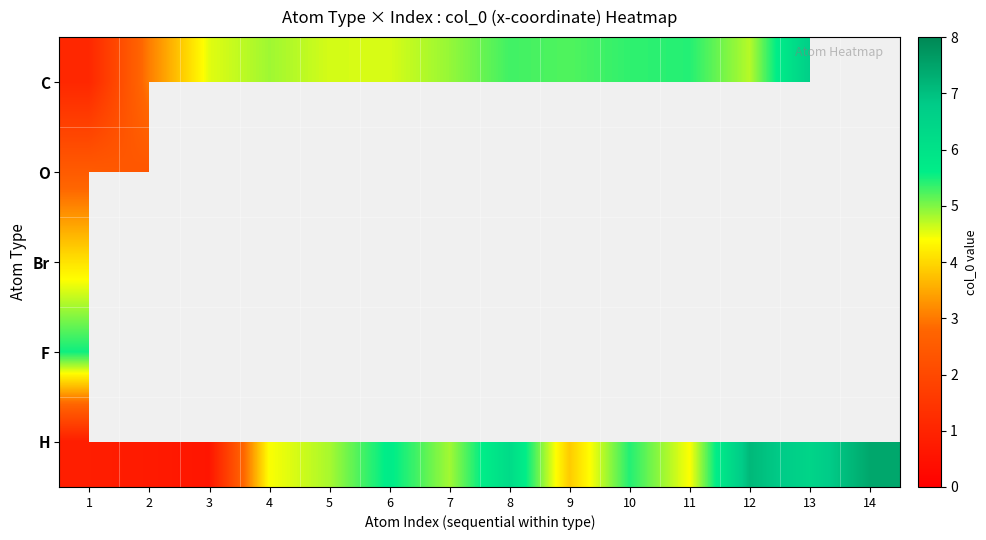

How many data points in H are less than 4?

4